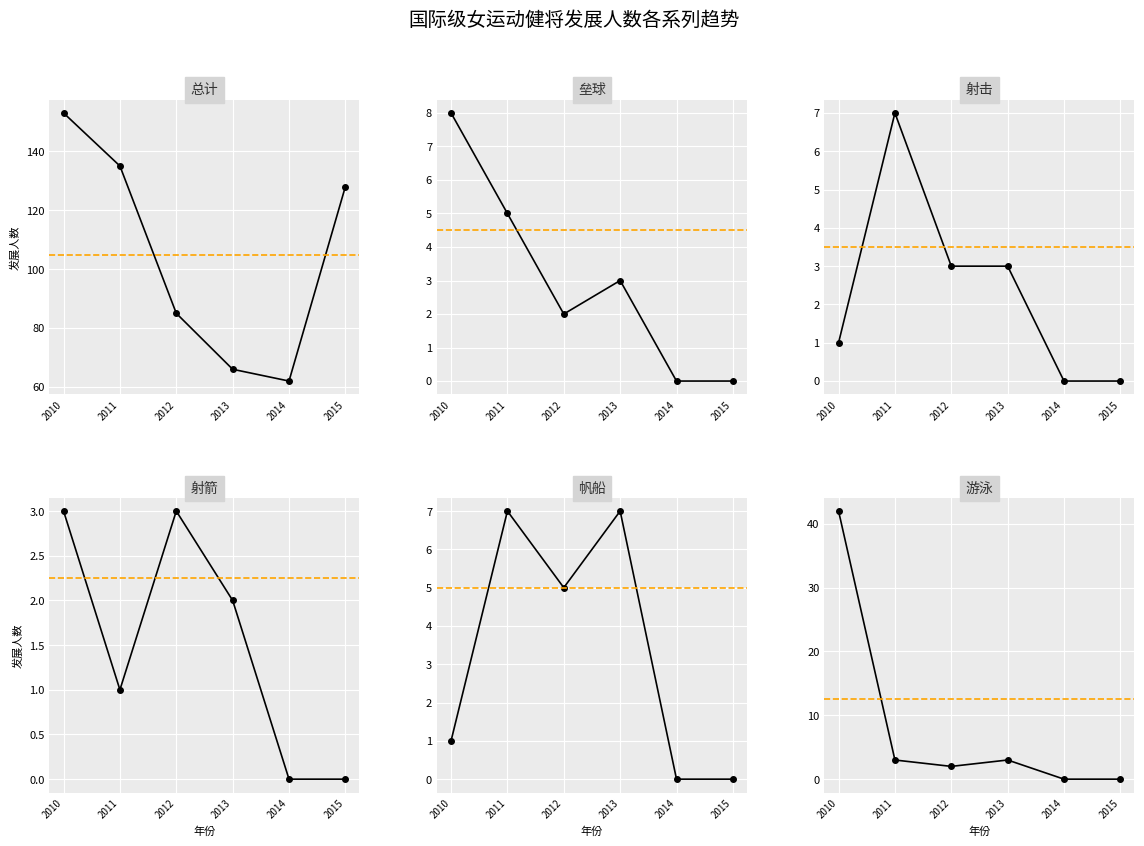

How many values in the 国际级女运动健将发展人数 series are below 128?

3